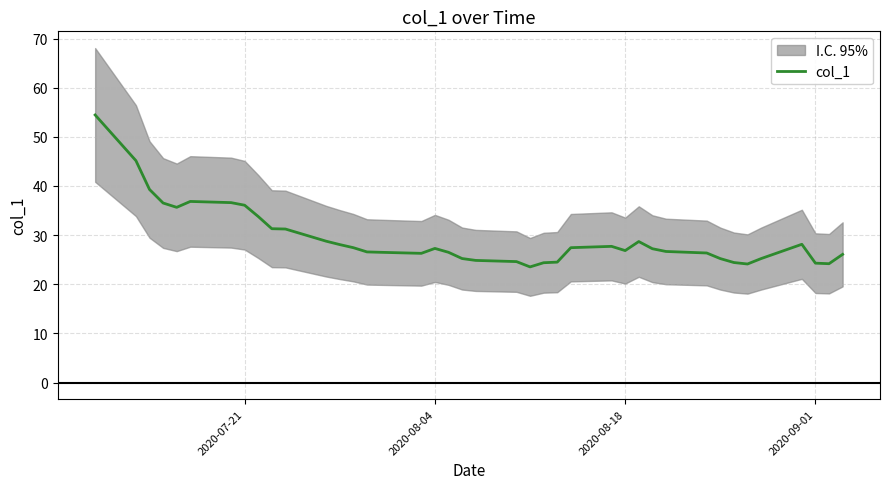

What is the smallest value displayed?

23.5